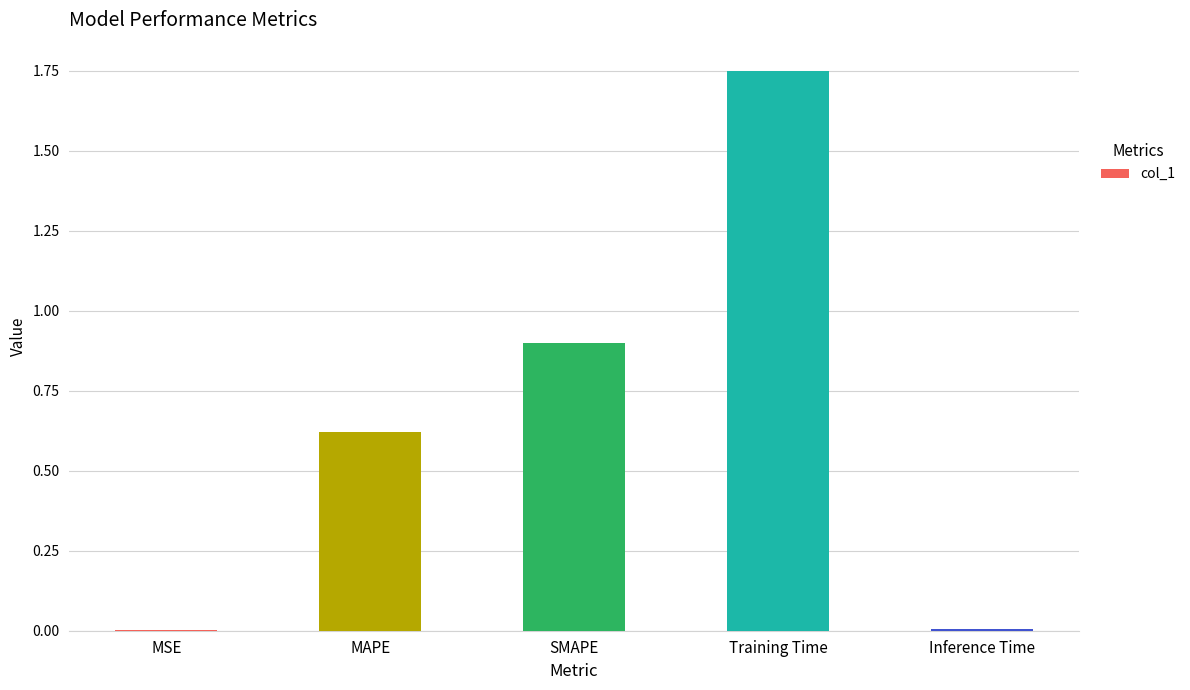

At which category does the chart reach its peak across all series?

Training Time